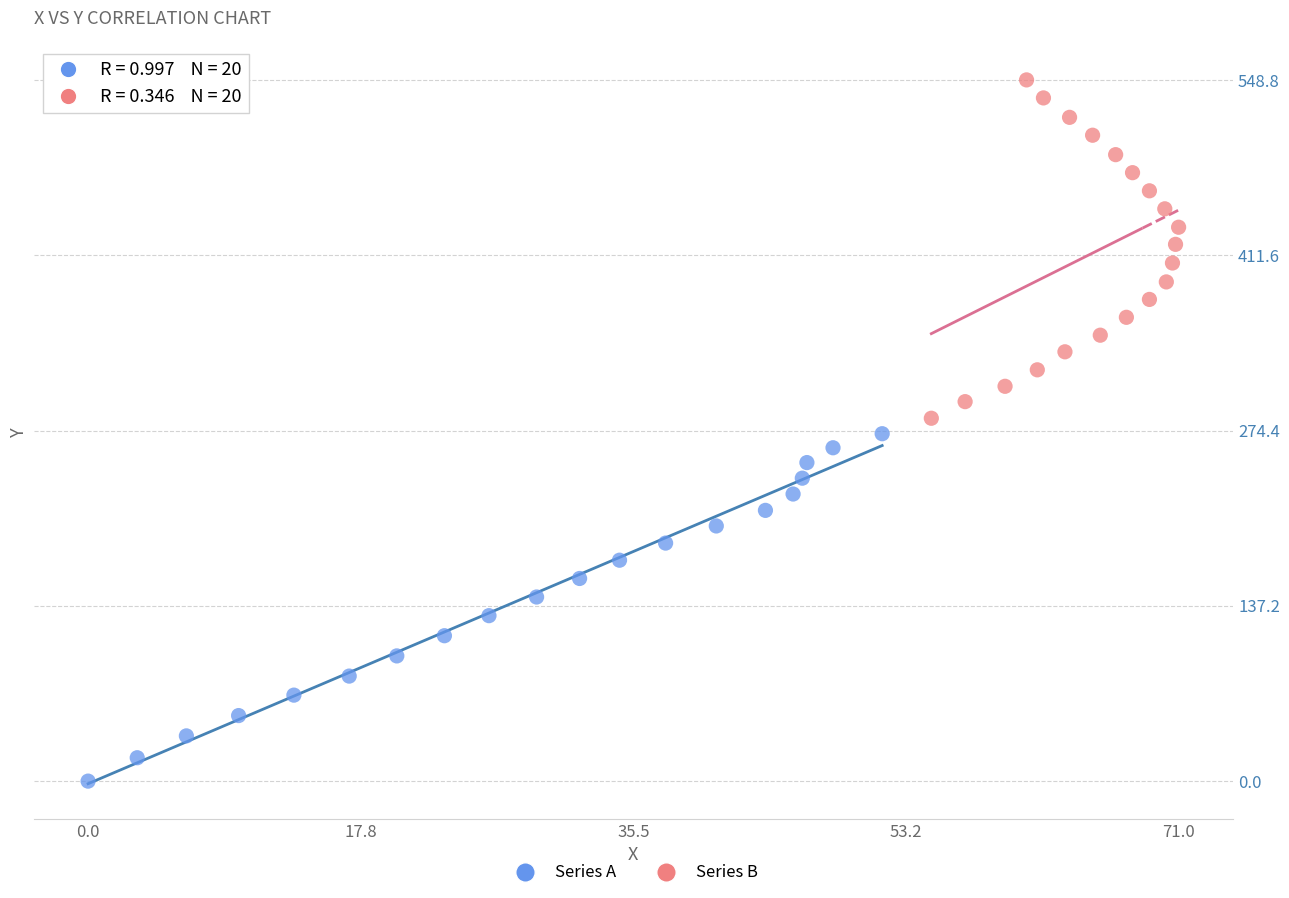

Which series contains the lowest Y value?

Series A